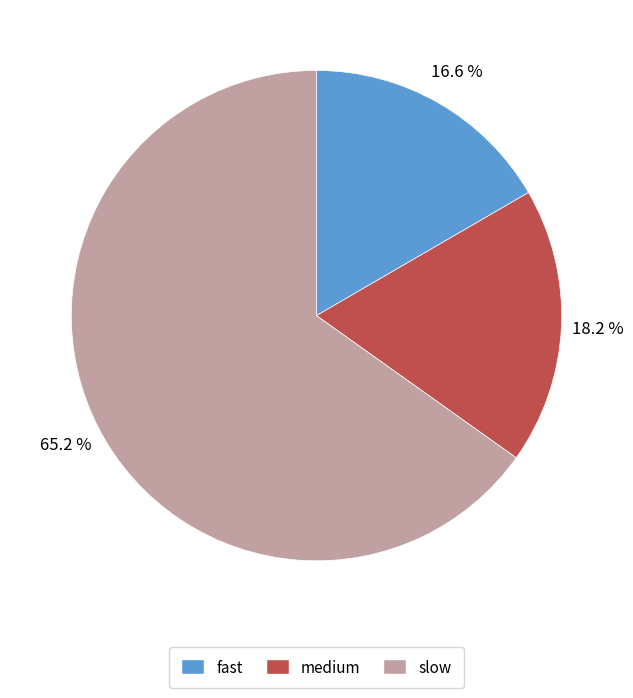

What is the ratio of the value at fast to the value at medium?

0.9